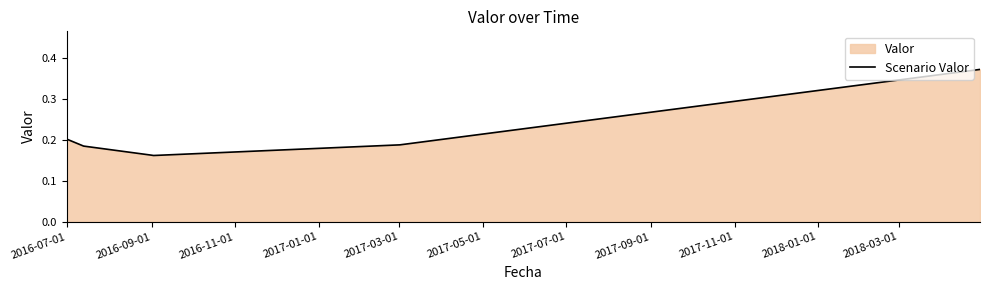

What is the sum of all values?

1.3